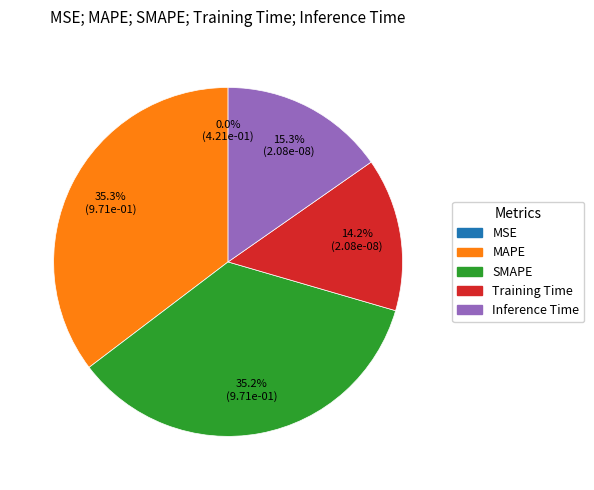

To the nearest percent, what percentage of the pie is MAPE?

35%